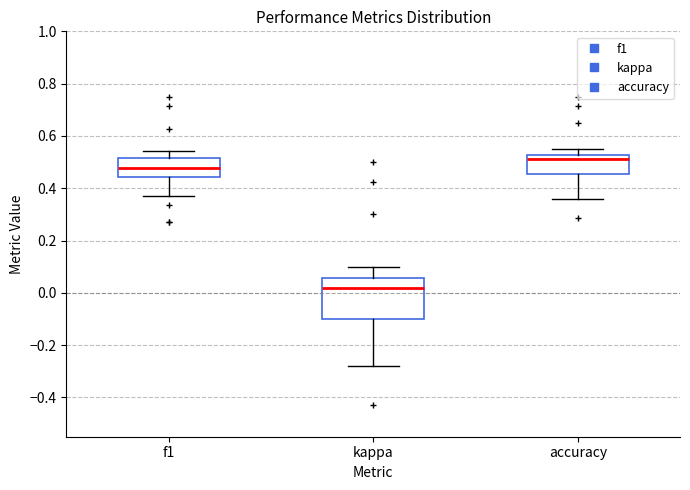

Which box has the lowest median line?

kappa